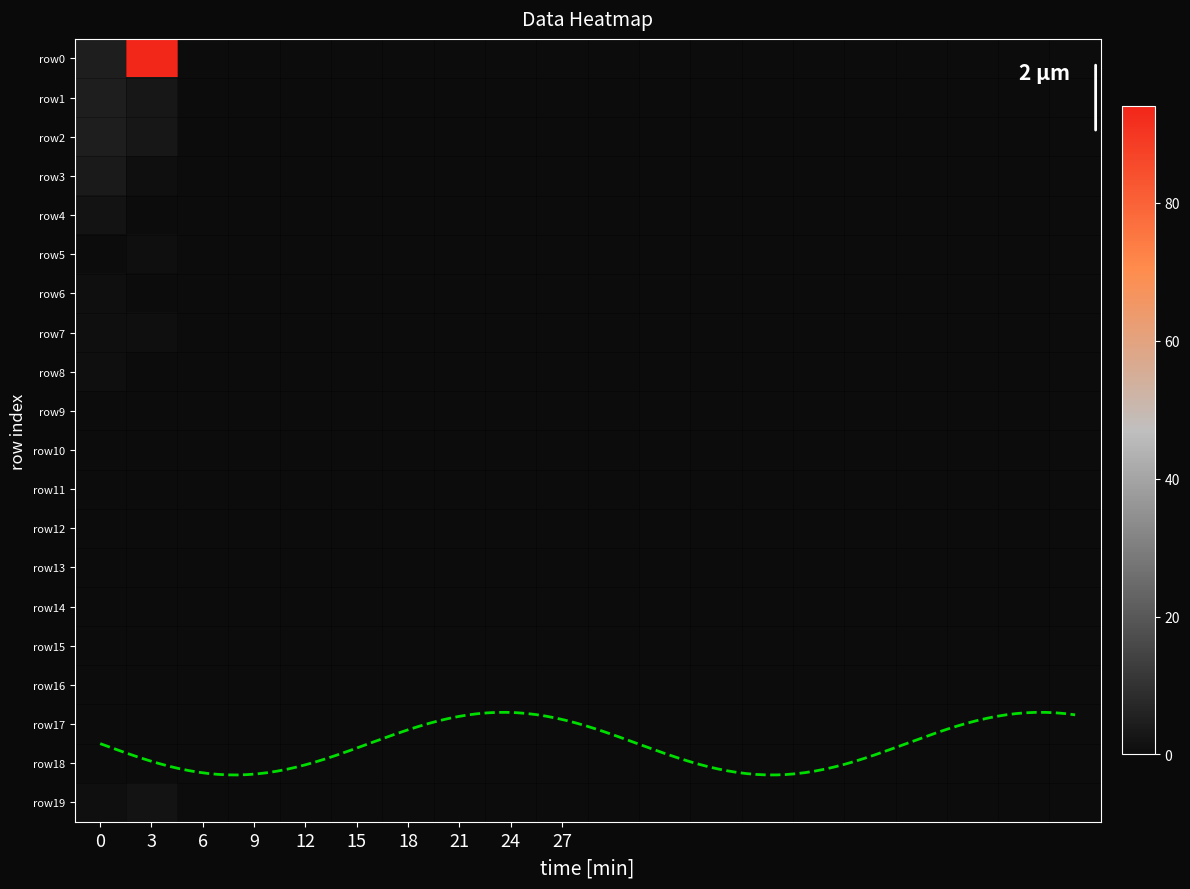

Which label corresponds to the smallest value in the chart?

6